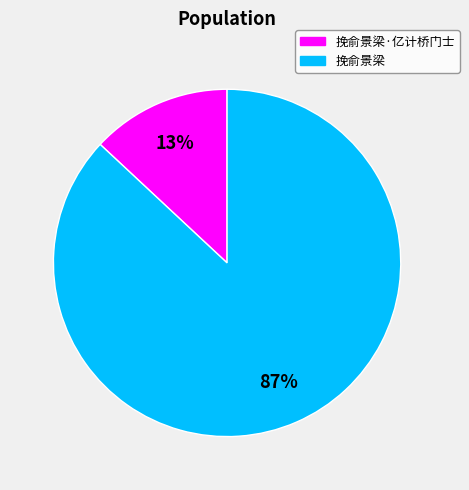

To the nearest percent, what percentage of the pie is 挽俞景梁?

87%